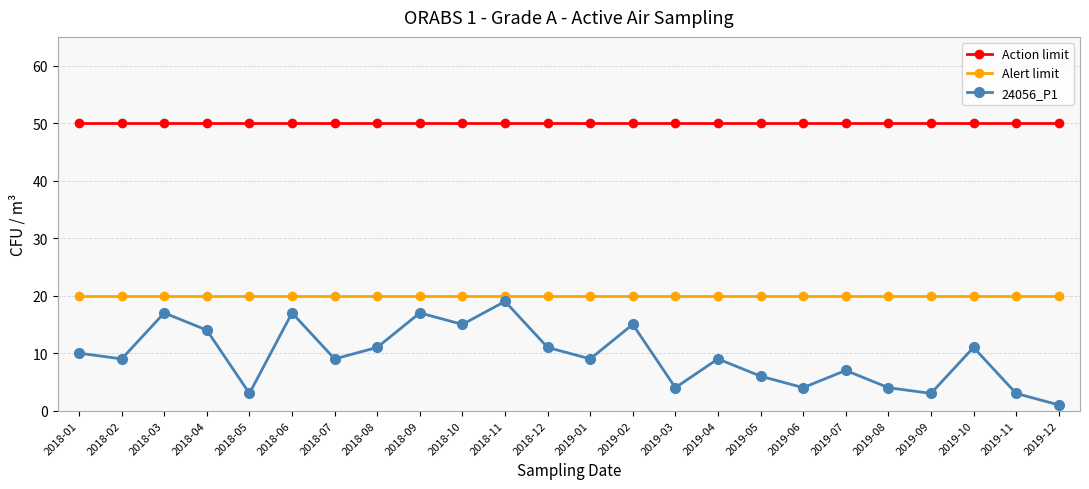

What is the smallest value displayed?

1